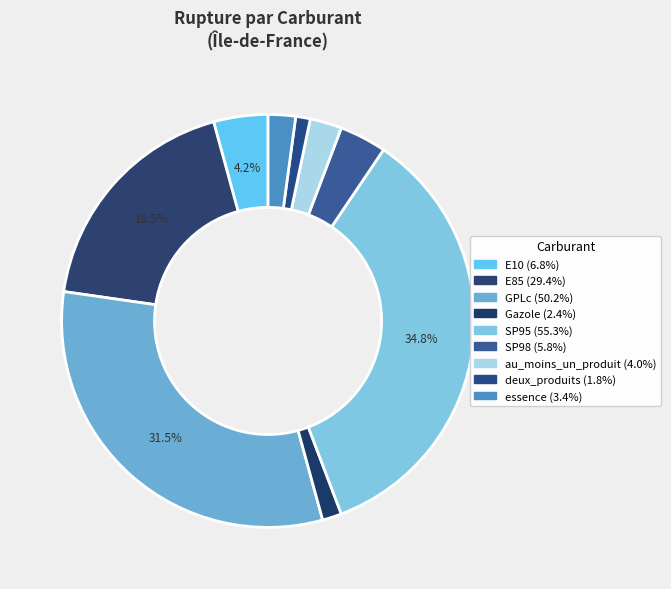

To the nearest percent, what is the combined percentage of deux_produits and SP98?

5%